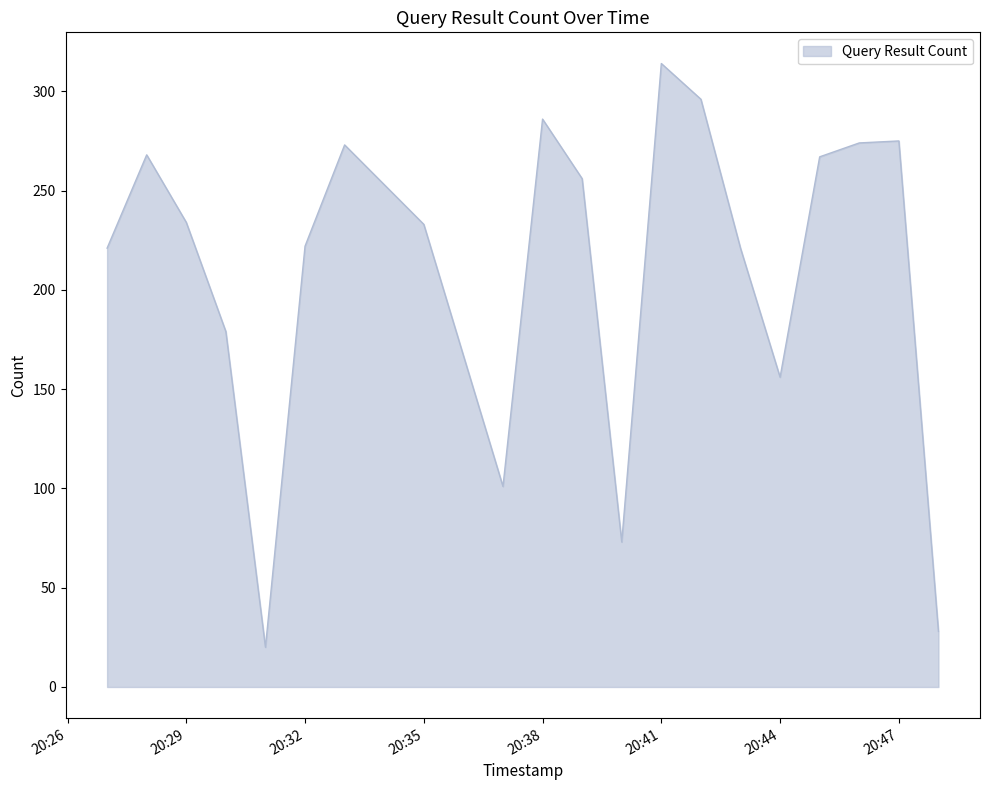

What is the difference between the maximum and minimum values?

294